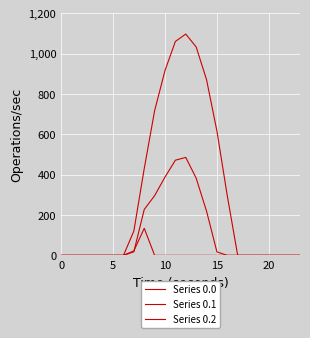

How many lines are shown in the chart?

3